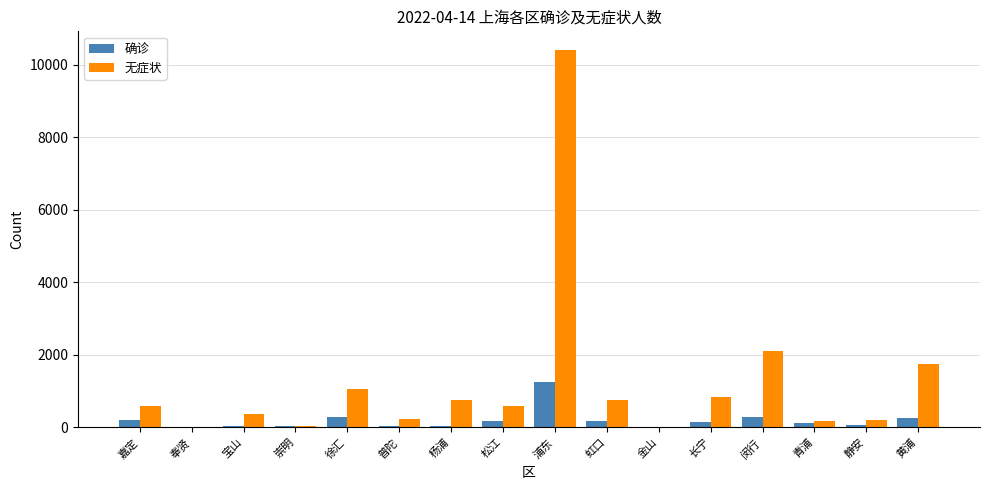

What is the sum of all 确诊 values?

3200